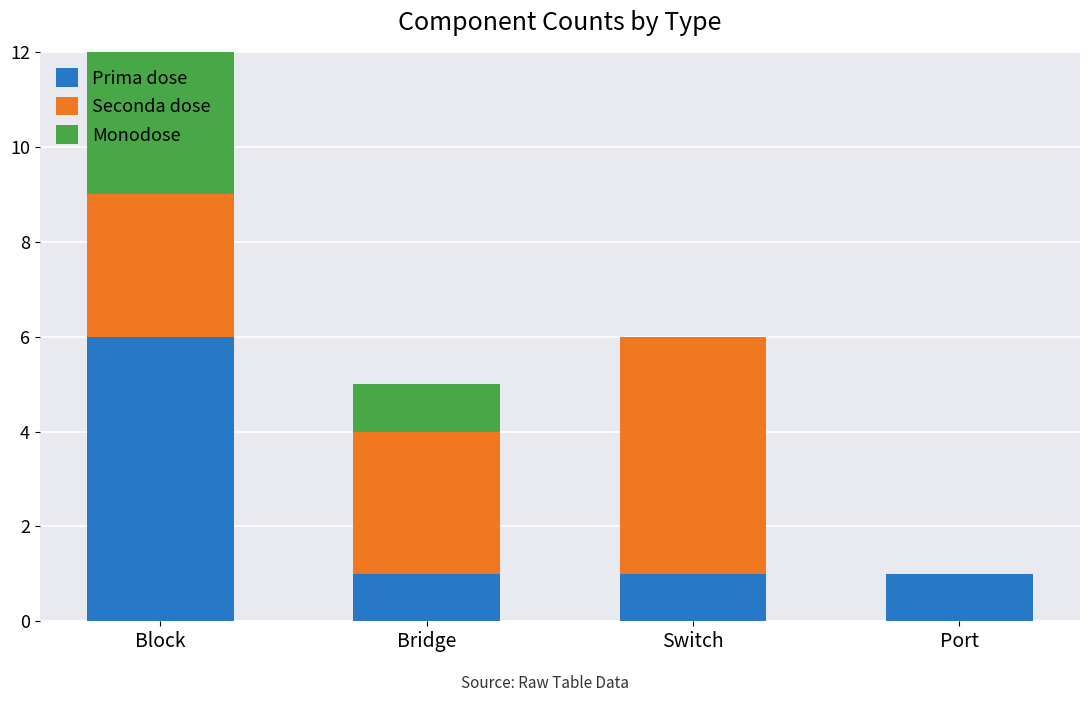

Rank the series by their average value, from highest to lowest.

Seconda dose, Prima dose, Monodose